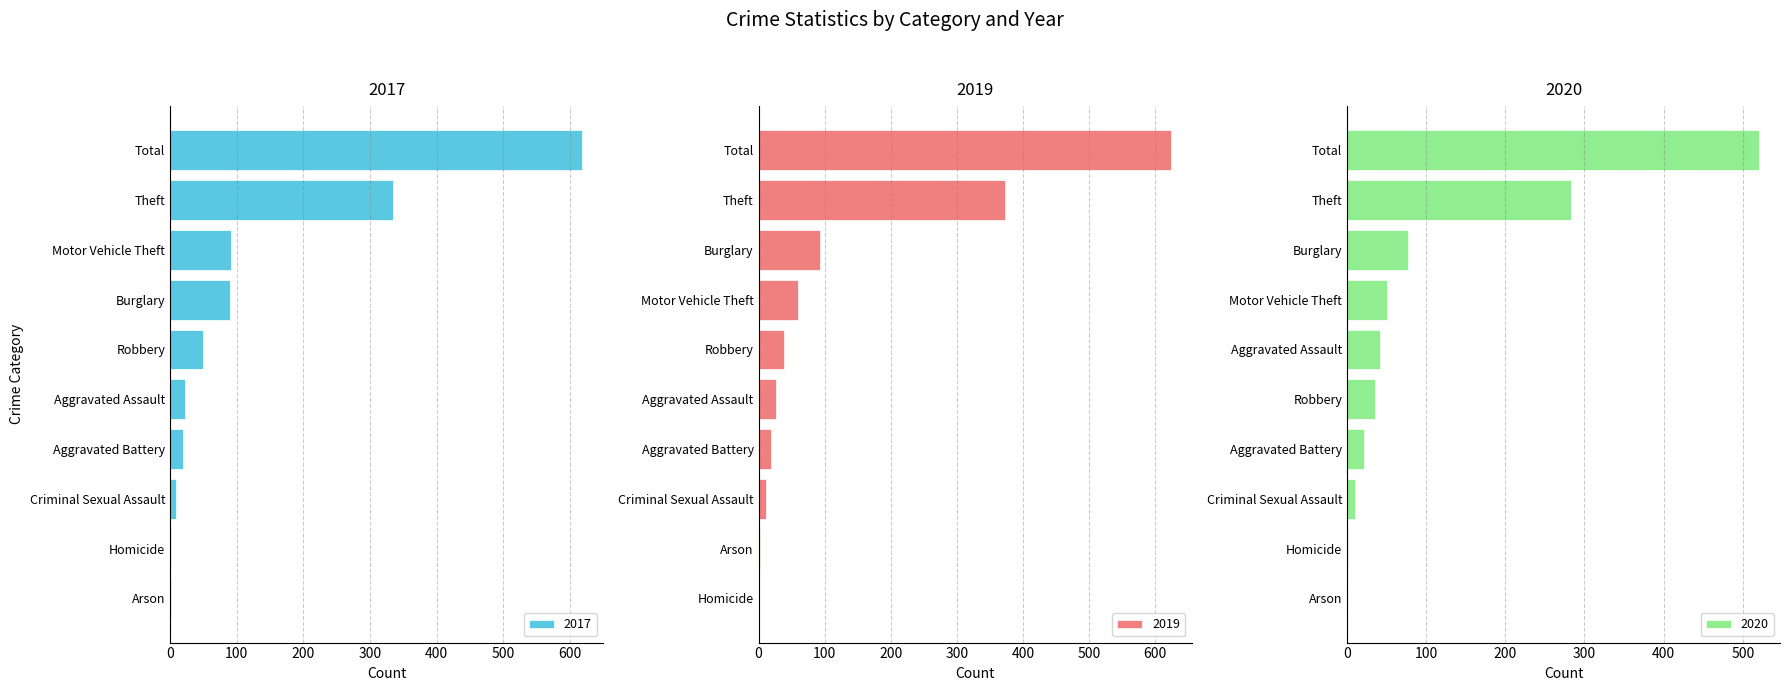

Reading left to right, what are all the values shown in this chart?

2017: 1	1	9	19	22	50	90	92	335	619
2019: 1	2	12	19	26	39	59	93	373	624
2020: 0	1	10	21	36	42	51	77	283	521